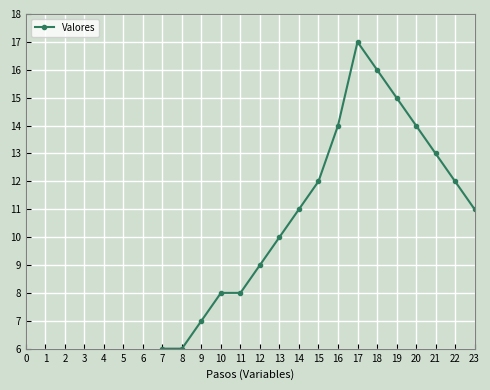

Reading right to left, transcribe all the data shown in this chart.

23=11	22=12	21=13	20=14	19=15	18=16	17=17	16=14	15=12	14=11	13=10	12=9	11=8	10=8	9=7	8=6	7=6	6=5	5=4	4=4	3=2	2=1	1=2	0=4